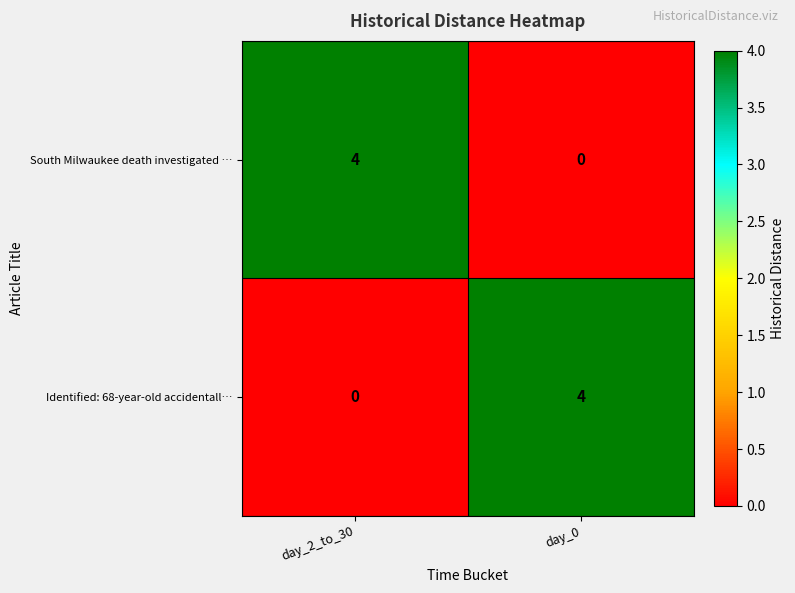

Count the number of data series in this chart.

2